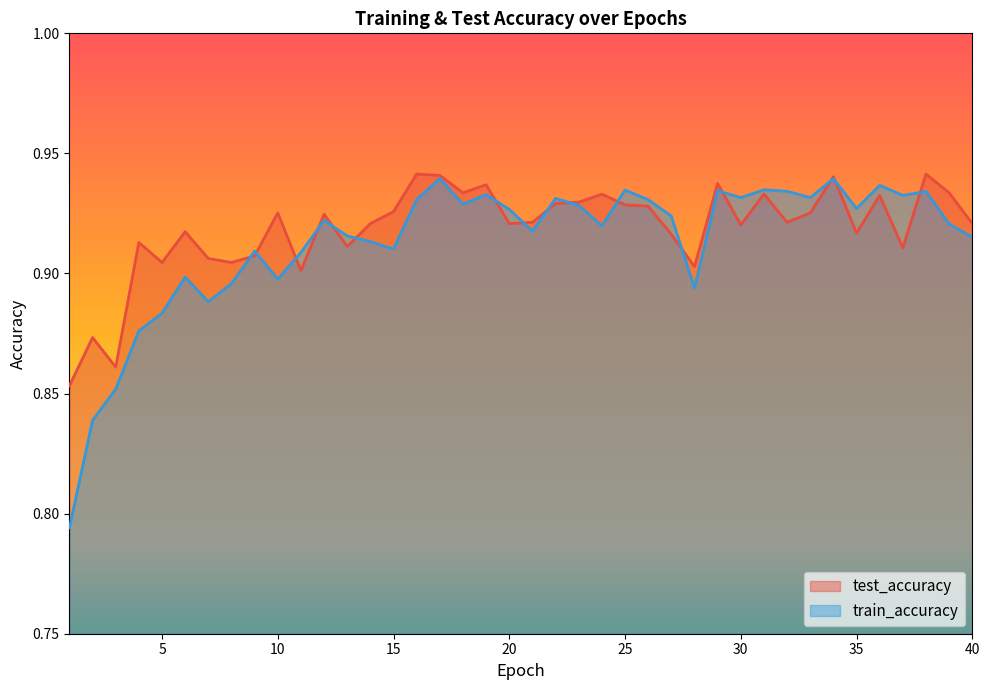

How many series are shown in this chart?

2